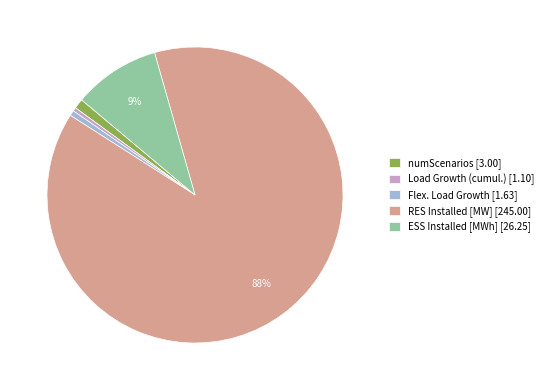

How many slices are in this pie chart?

5